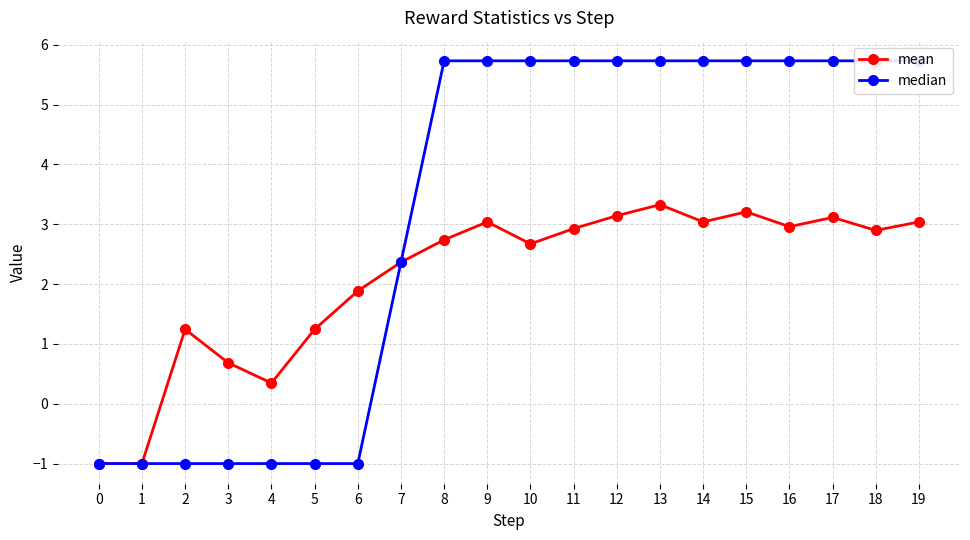

What is the average value of the median series?

3.2